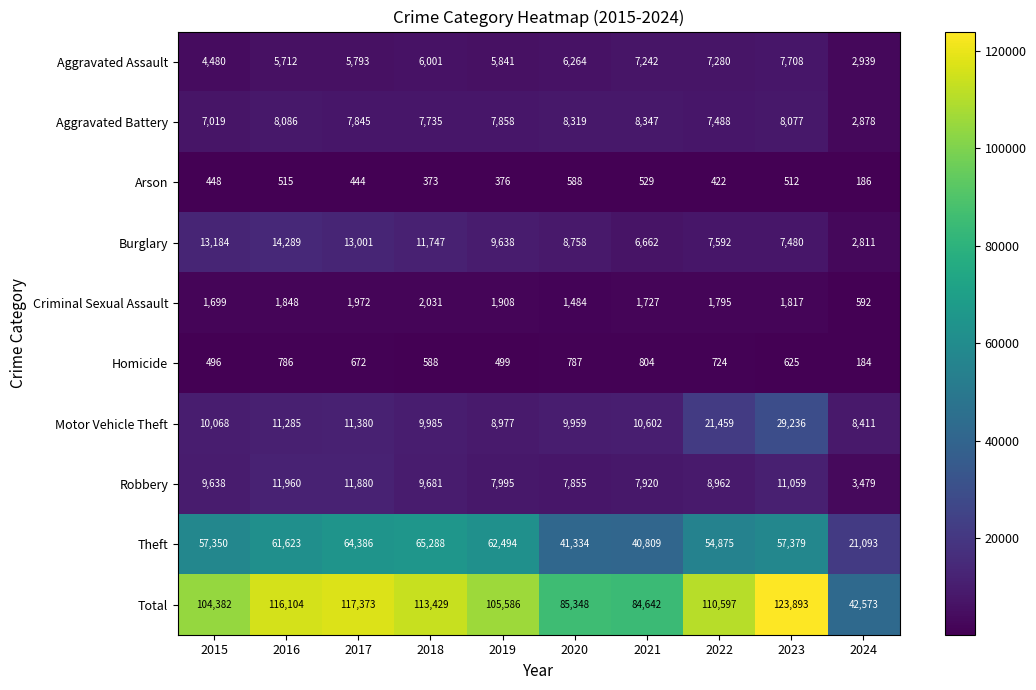

Rank the series at 2023 from lowest to highest value.

Arson, Homicide, Criminal Sexual Assault, Burglary, Aggravated Assault, Aggravated Battery, Robbery, Motor Vehicle Theft, Theft, Total